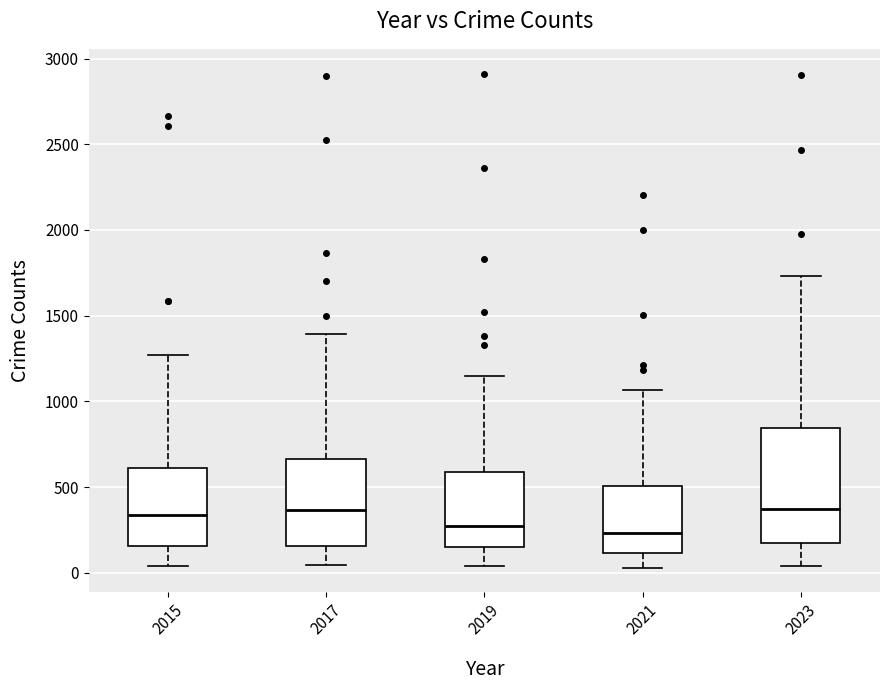

Reading left to right, read every box against the y-axis: the position of its median line, the range the box covers, and the ends of its whiskers. The values are not printed on the chart, so give them approximately, as read against the axis.

2015: median 350, box 150 to 600, whiskers 50 to 1250
2017: median 350, box 150 to 650, whiskers 50 to 1400
2019: median 250, box 150 to 600, whiskers 50 to 1150
2021: median 250, box 100 to 500, whiskers 50 to 1050
2023: median 350, box 150 to 850, whiskers 50 to 1750